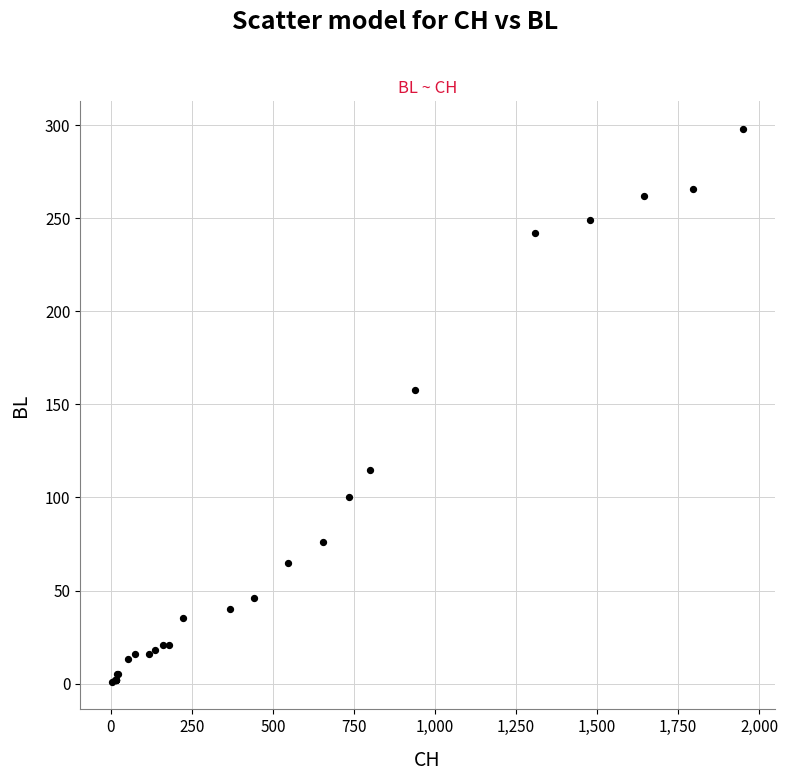

What Y value in the scatter plot is closest to 149?

158